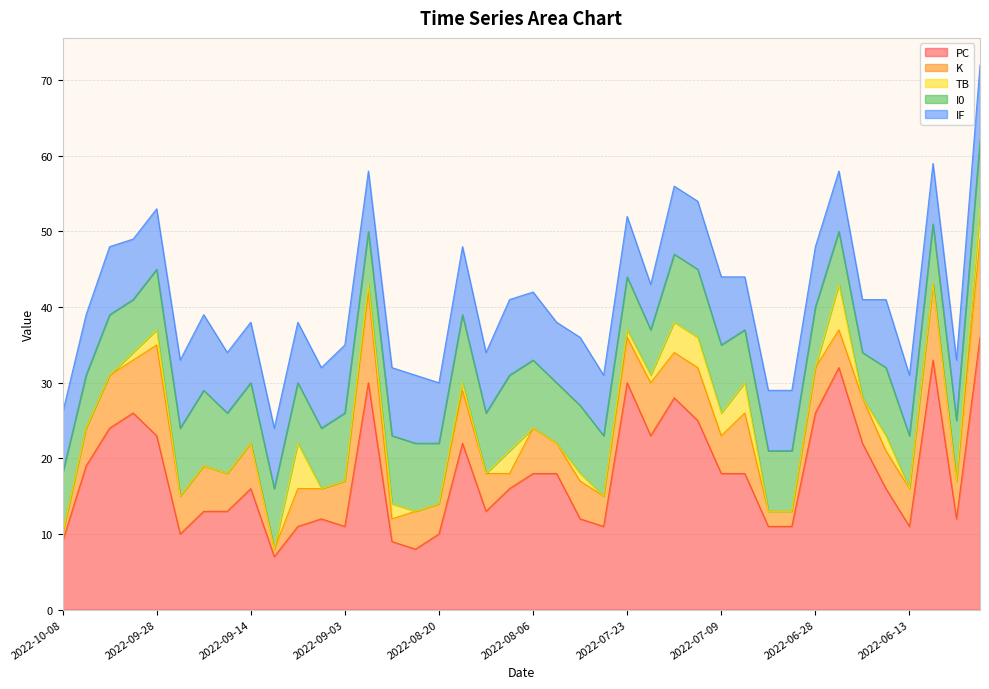

What is the difference between the highest and lowest values at 2022-07-12?

21